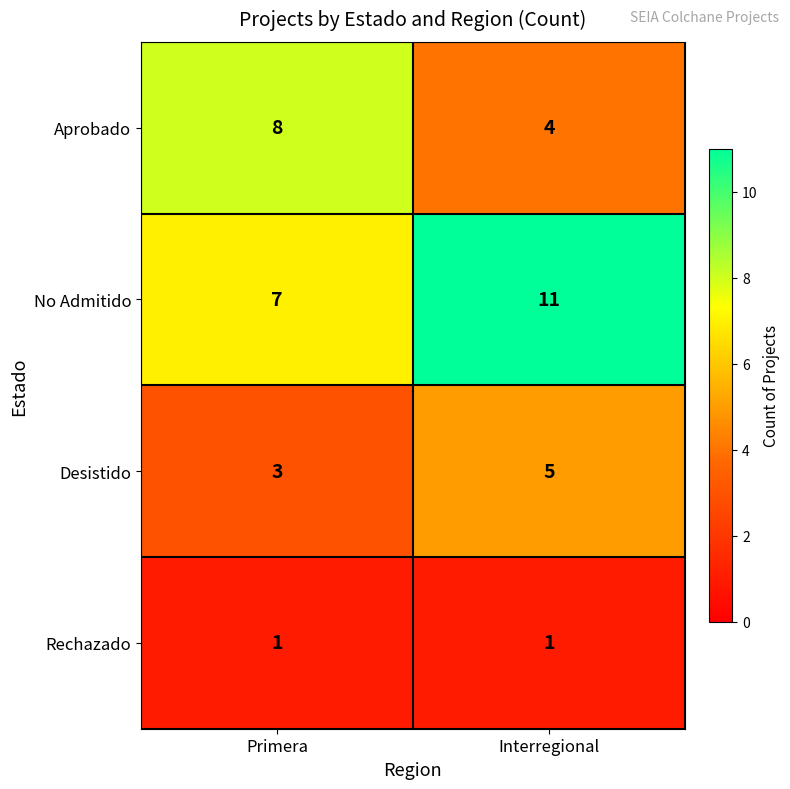

Where is Desistido nearest to the value 4?

Primera